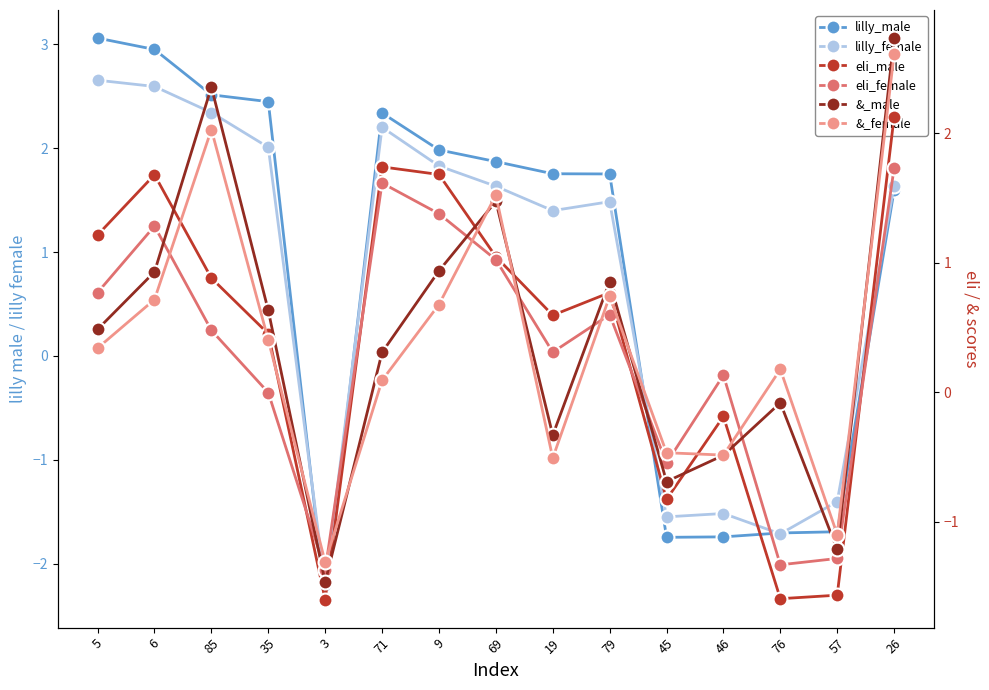

True or false: lilly_female has more than 2 interior local peaks.

True